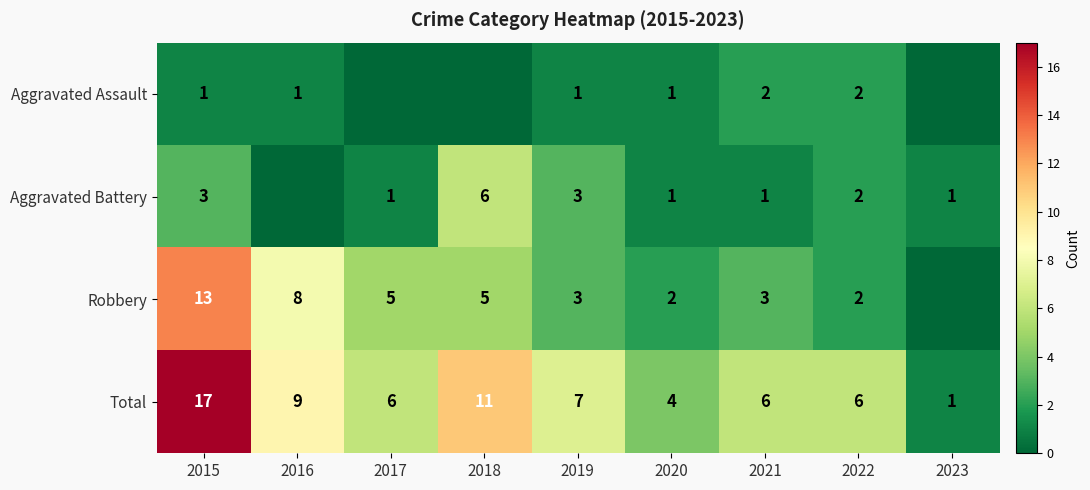

What is the difference between the maximum and minimum values in the Total series?

16